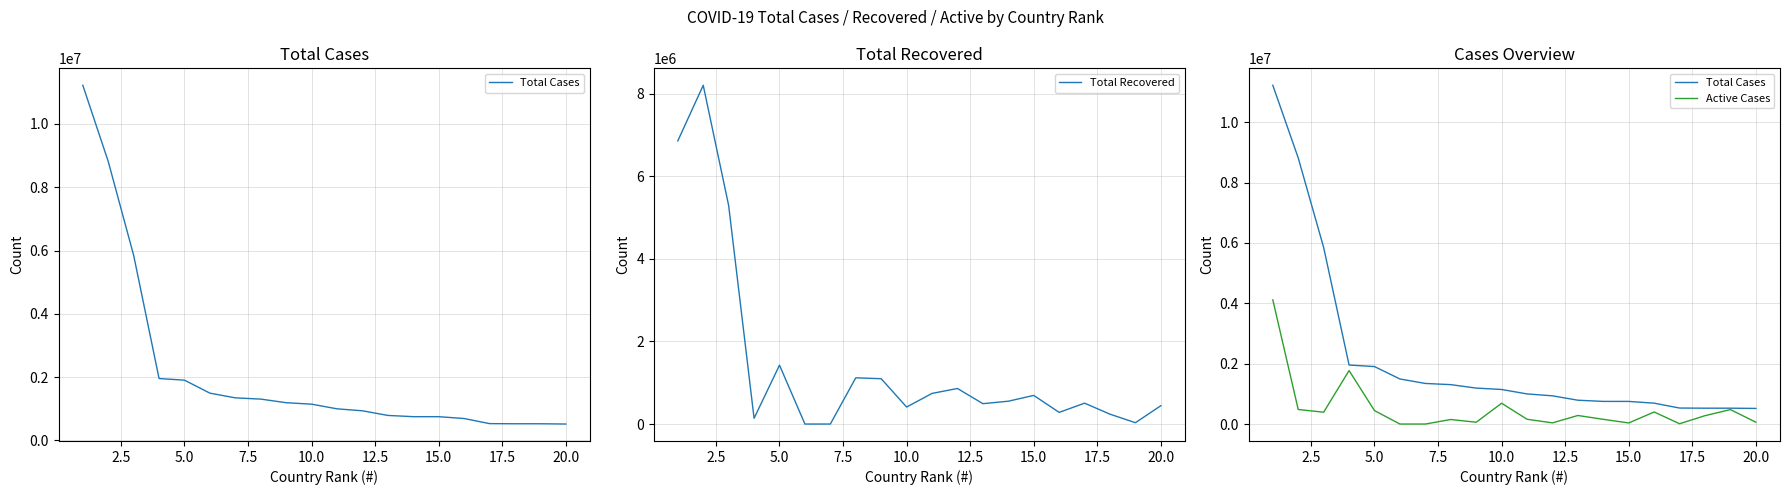

What is the highest value of the Total Recovered series?

8203737